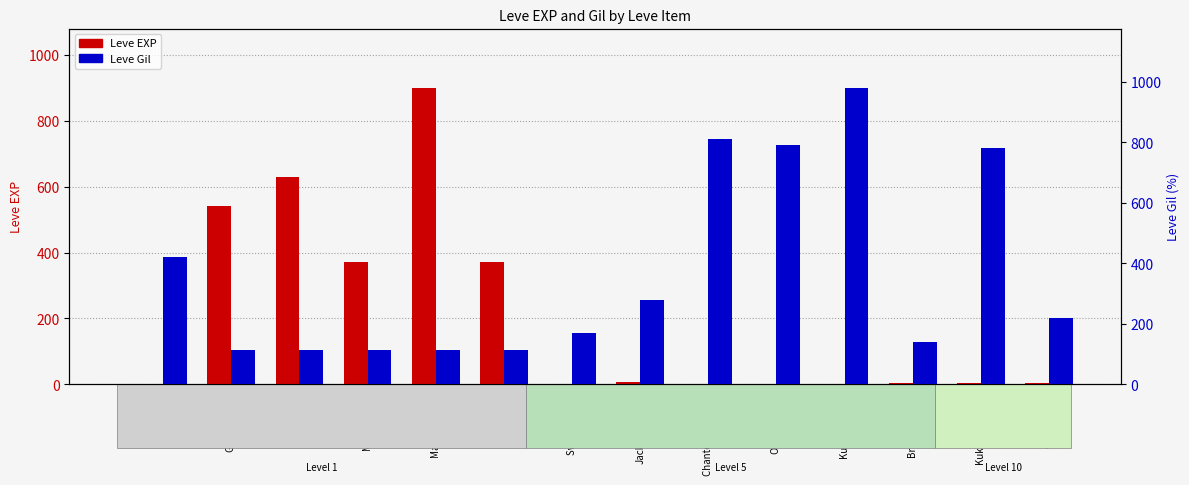

What position from the left is Chanterelle Saute?

9